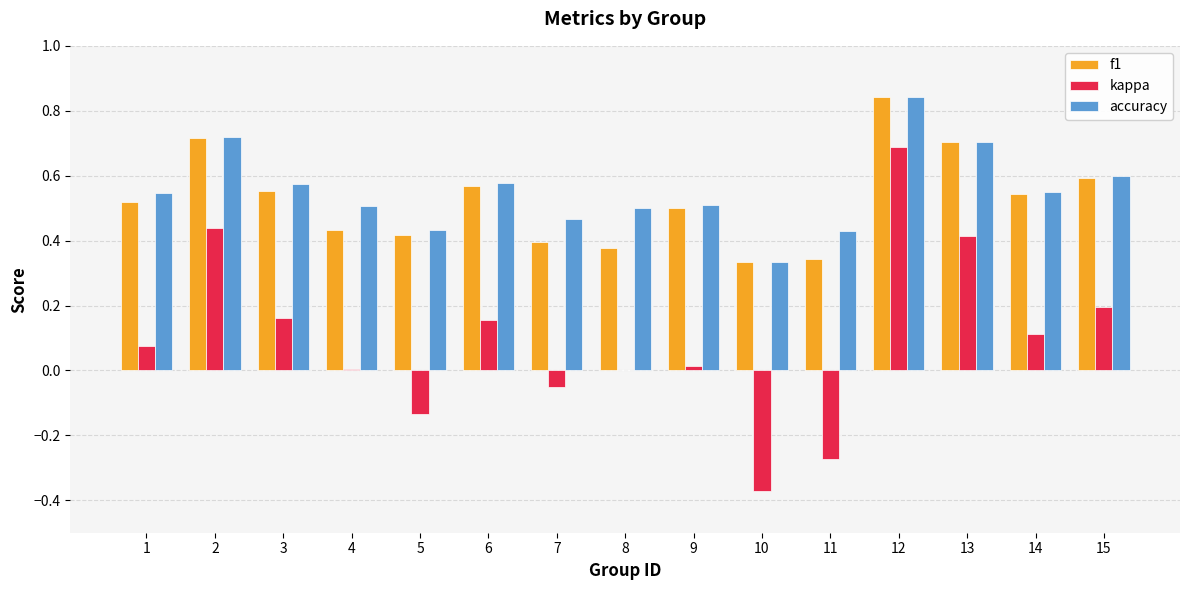

Is the value of f1 at 4 greater than the value of kappa at 13?

Yes